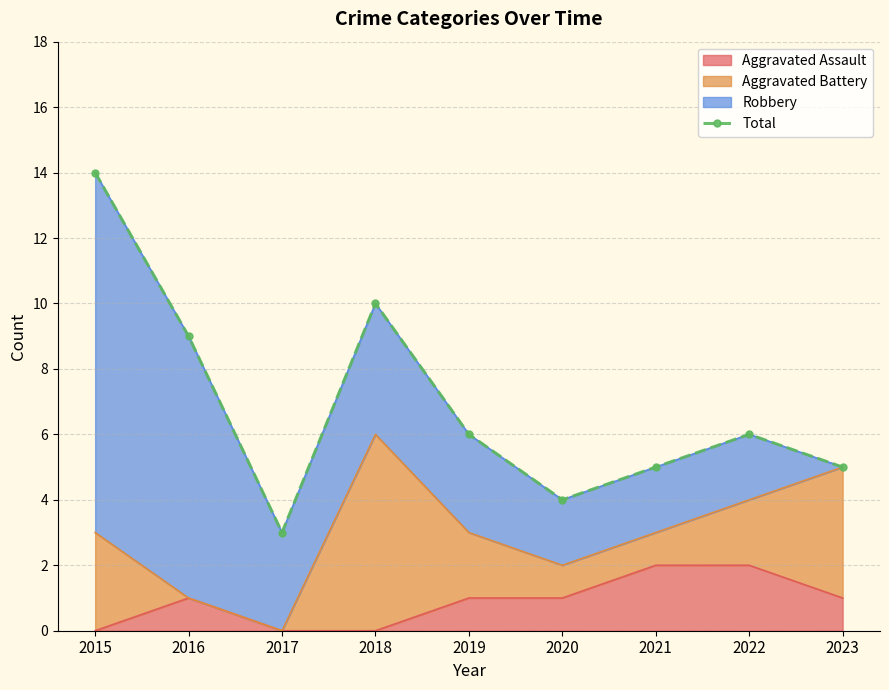

Reading left to right, transcribe all the data shown in this chart.

14	9	3	10	6	4	5	6	5